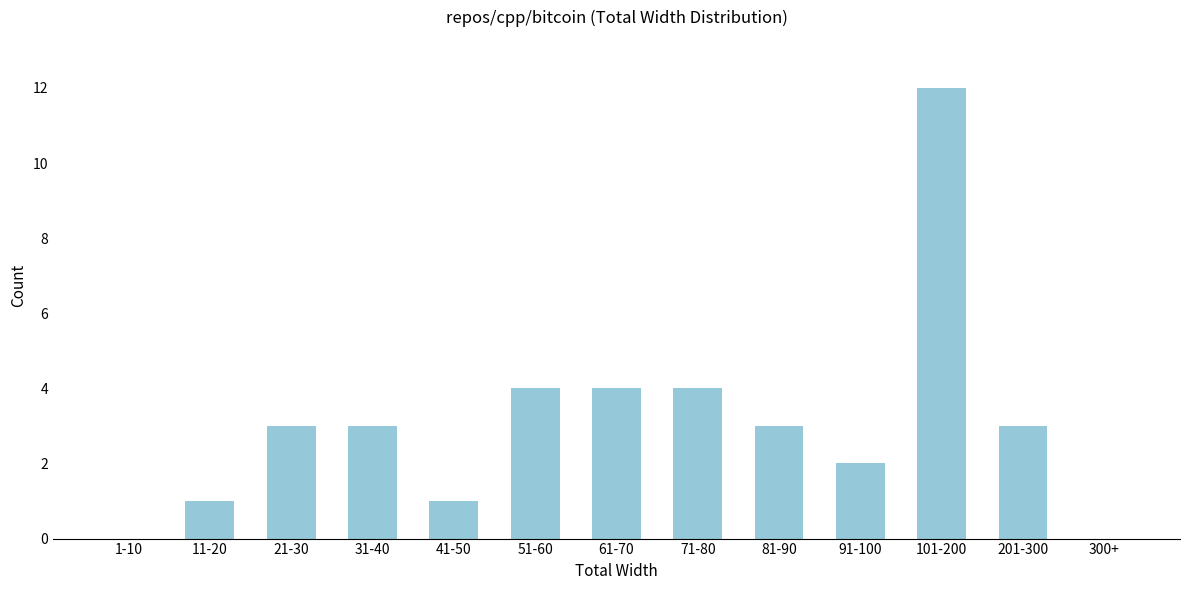

What is the ratio of the value at 71-80 to the value at 81-90?

1.3